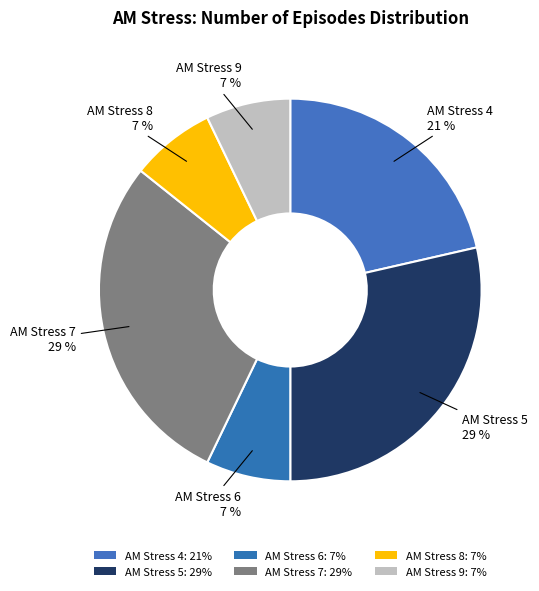

Which slice is the largest?

AM Stress 5